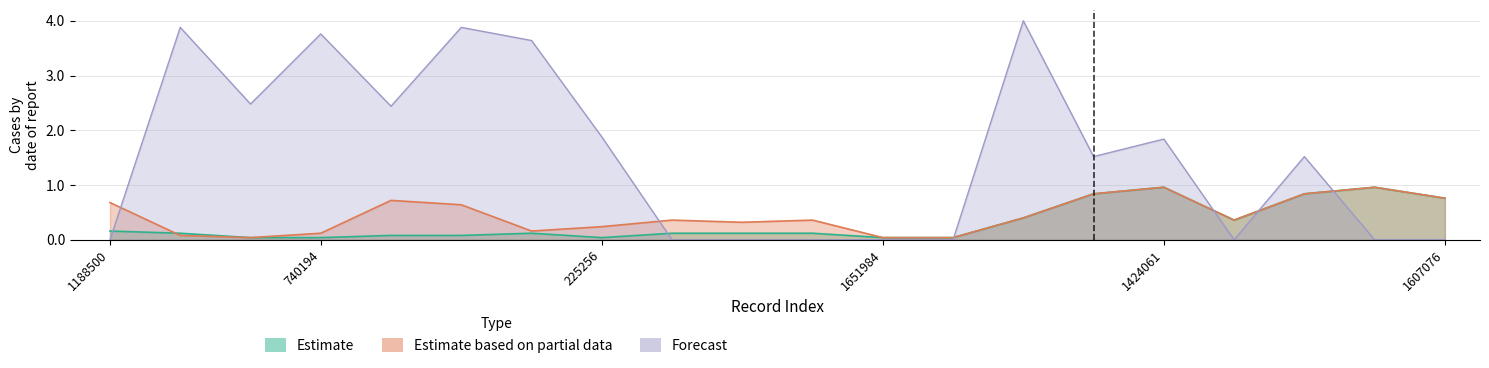

Between which two adjacent categories do Estimate based on partial data and Forecast first intersect?

1188500 and 134676